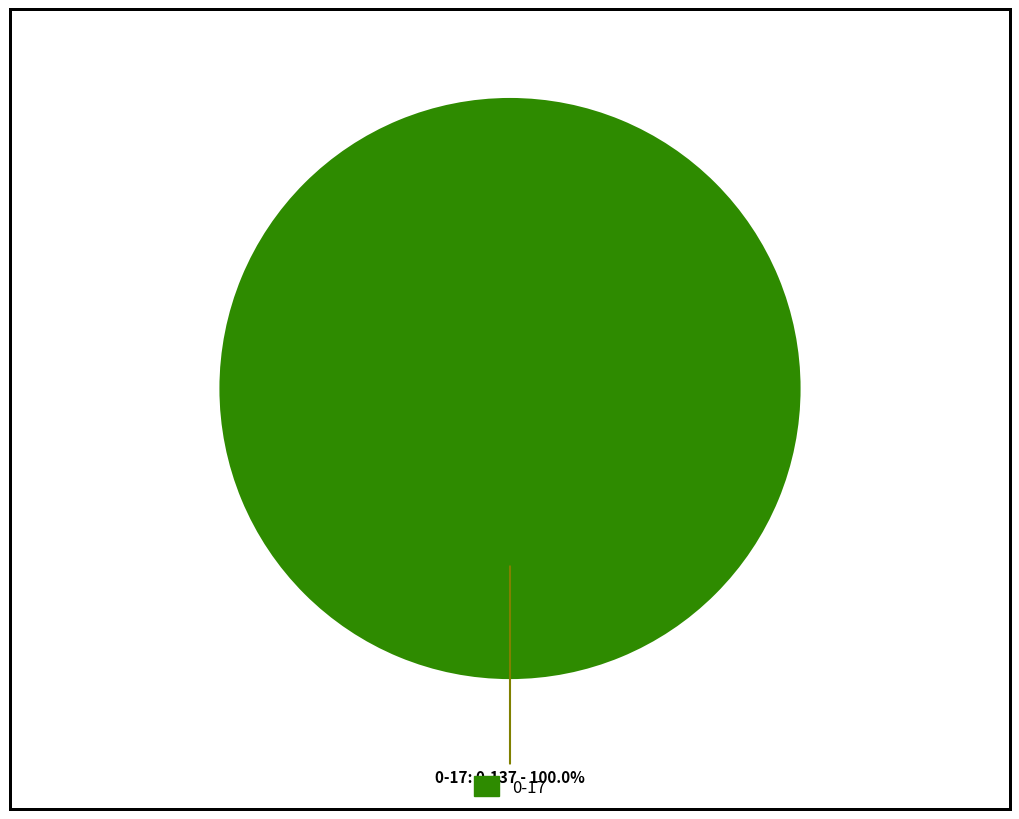

How many slices are in this pie chart?

1